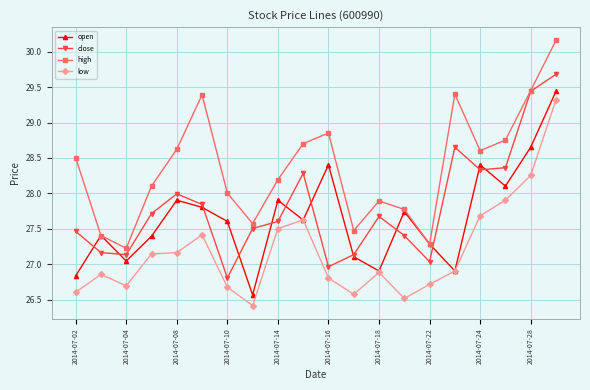

In close, how many points are higher than both neighbors (excluding endpoints)?

4